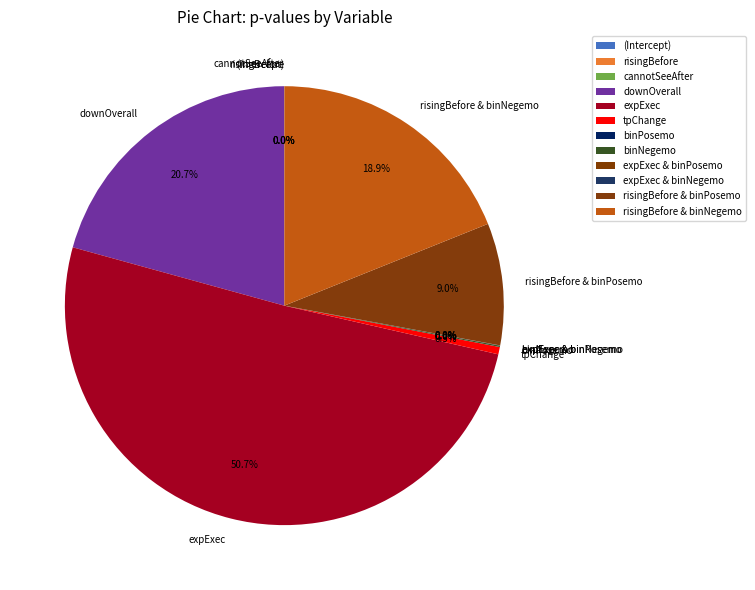

Combined, do risingBefore & binPosemo and expExec account for over 50%?

Yes